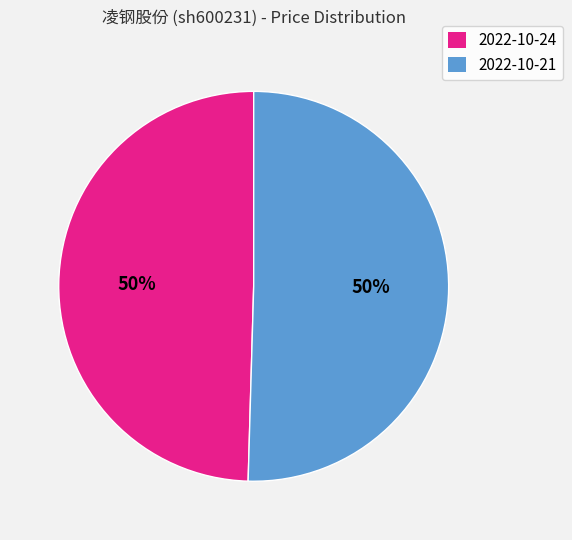

True or false: 2022-10-24 accounts for 50% of the total.

True